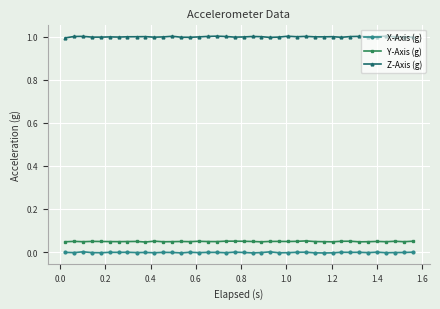

What are all the series names shown in the legend?

X-Axis (g), Y-Axis (g), Z-Axis (g)